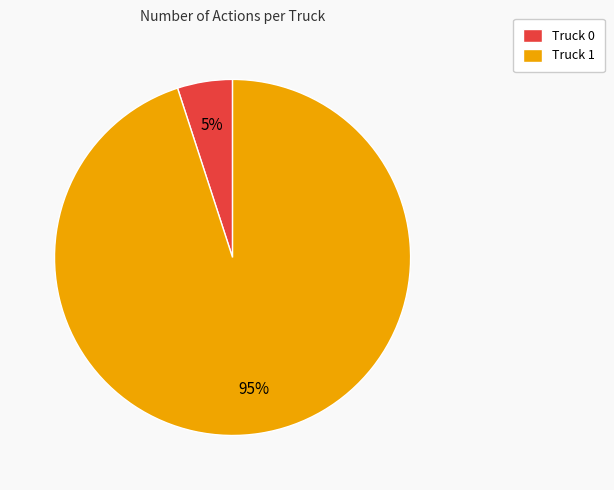

Which slice is the smallest?

Truck 0